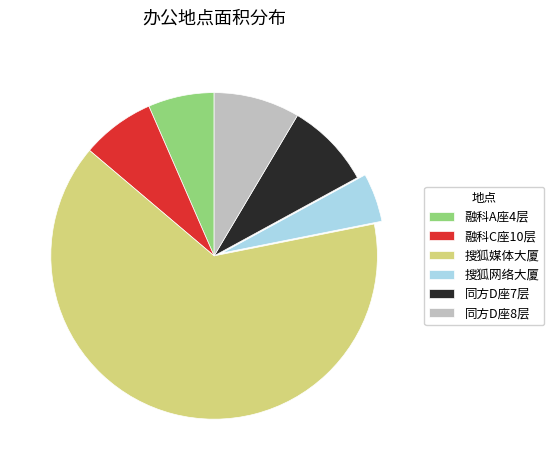

Count the number of slices in the pie.

6